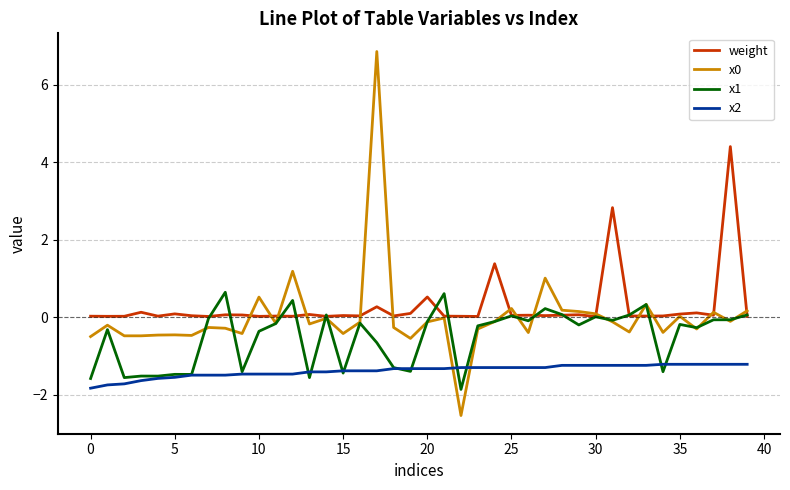

What is the highest value of the weight series?

4.4